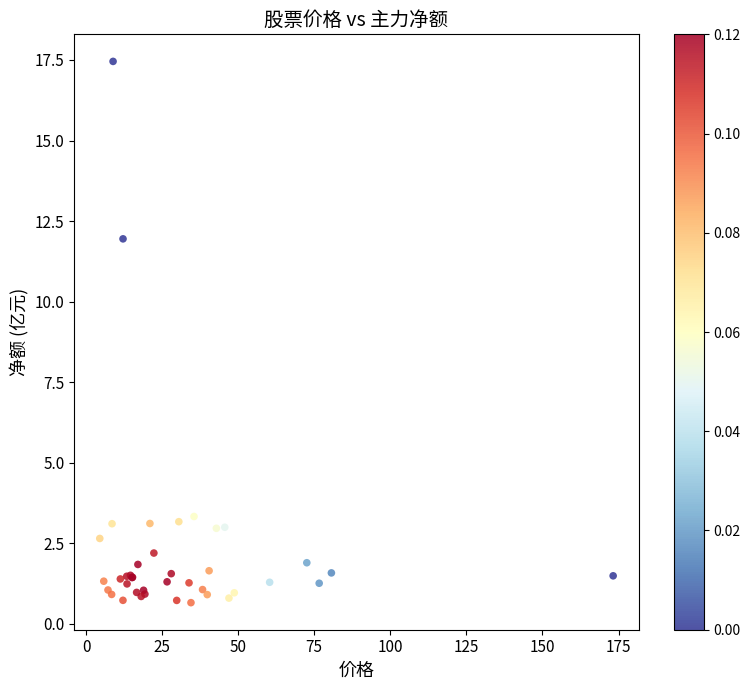

What Y value in the scatter plot is closest to 9?

11.9